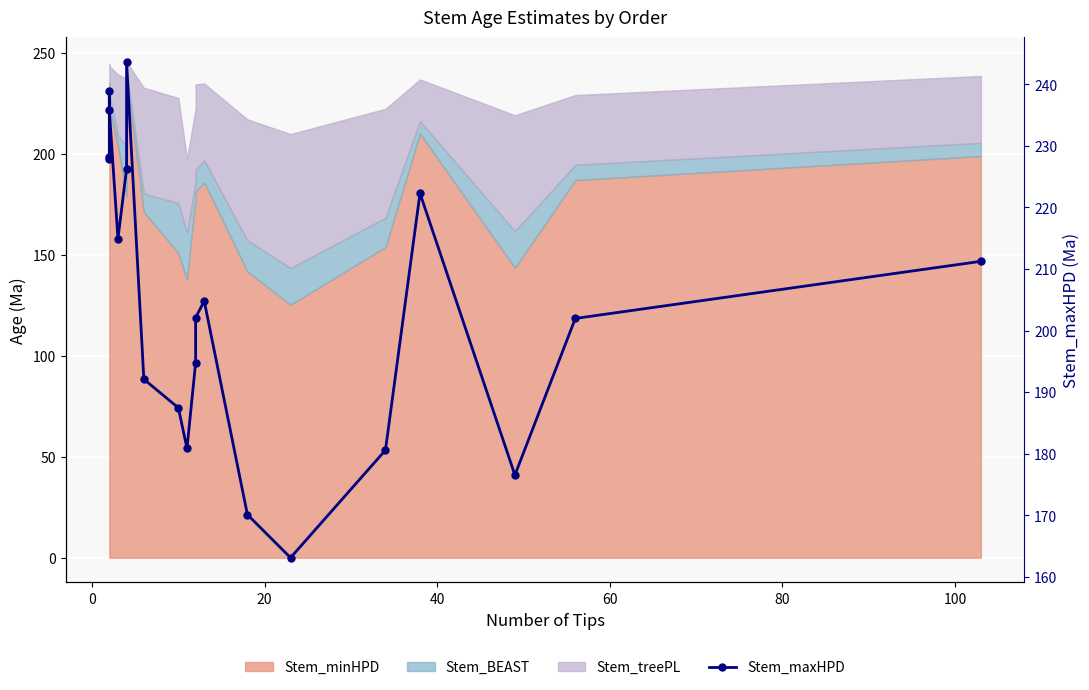

How many lines are shown in the chart?

1